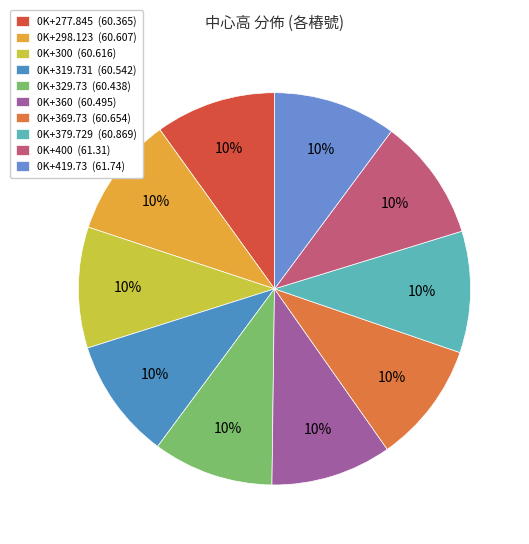

Do 0K+319.731 and 0K+400 together represent more than half of the pie?

No